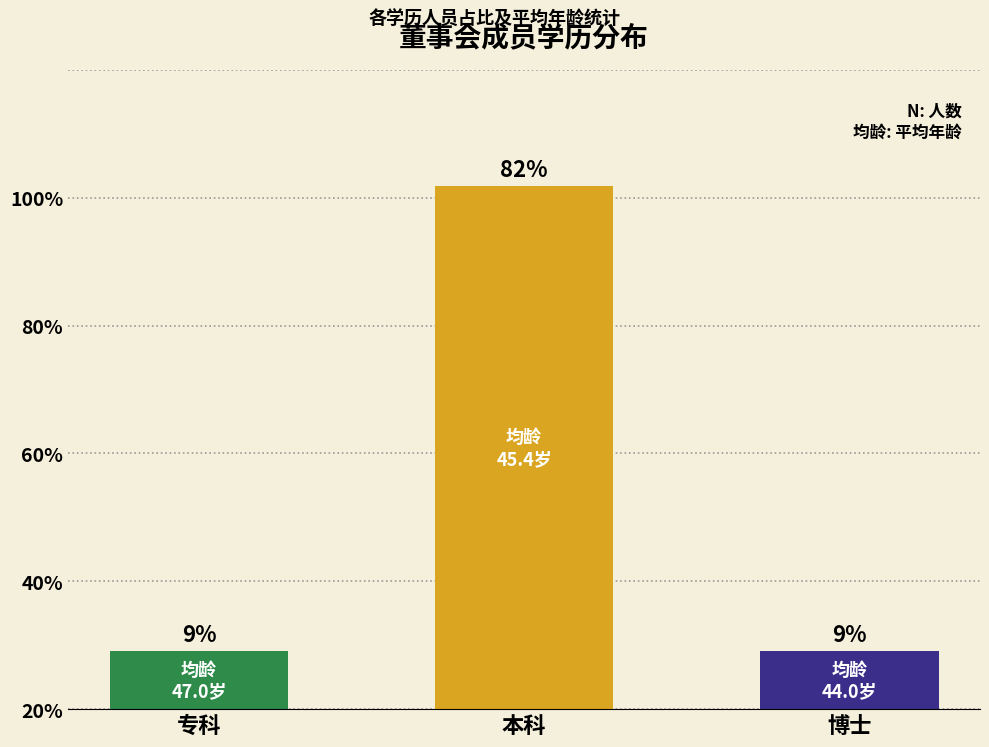

Are the bars horizontal?

No